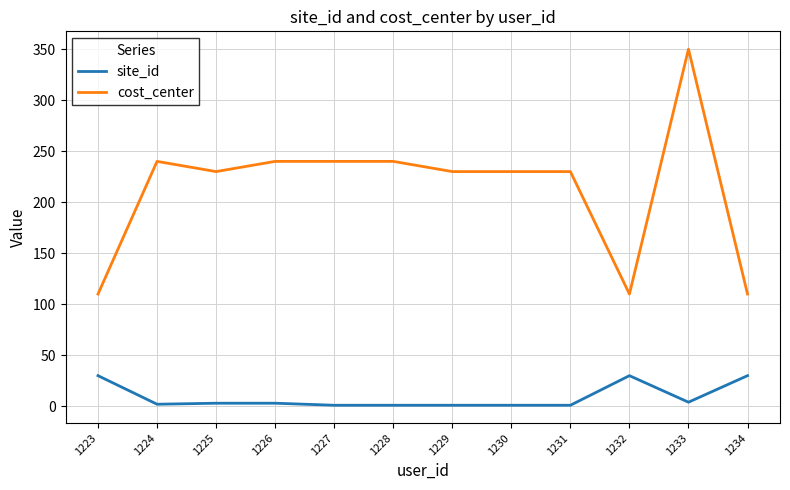

Which category has the highest value across all series?

1233